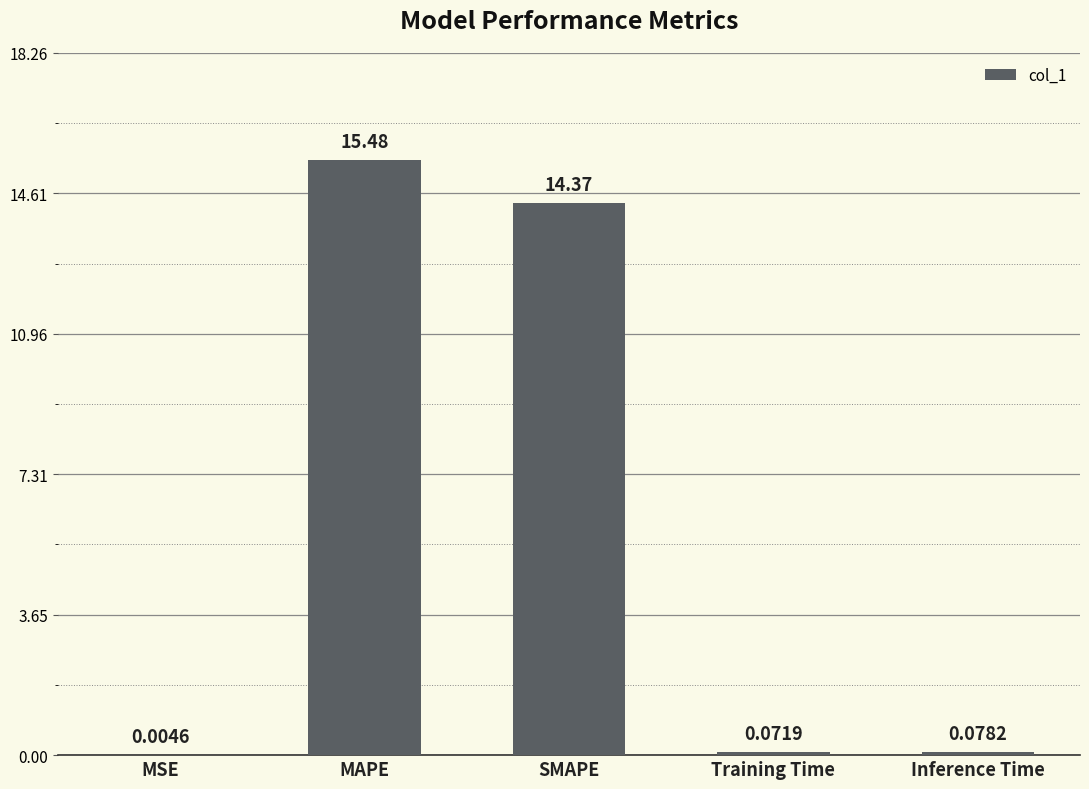

What is the sum of the values at Training Time and Inference Time?

0.2